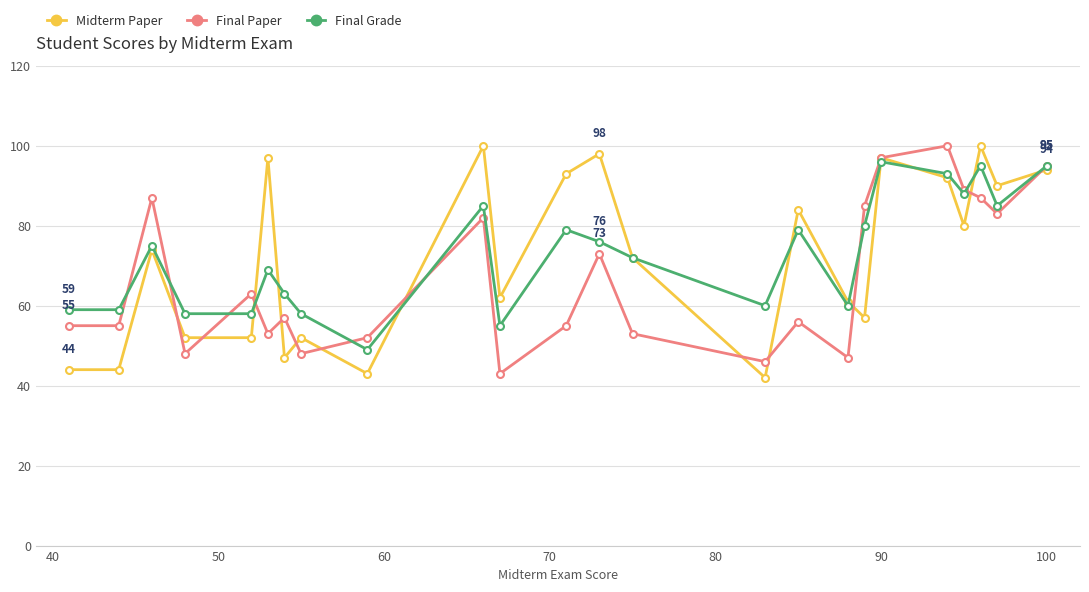

True or false: Midterm Paper has more than 0 interior local peaks.

True